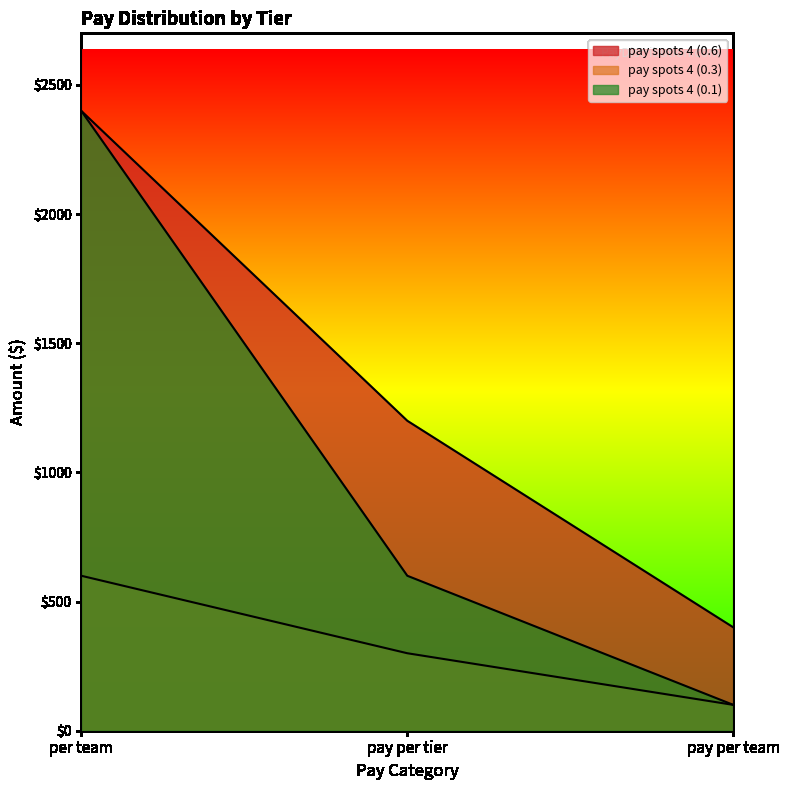

Between pay per team and pay per tier, which is larger?

pay per tier